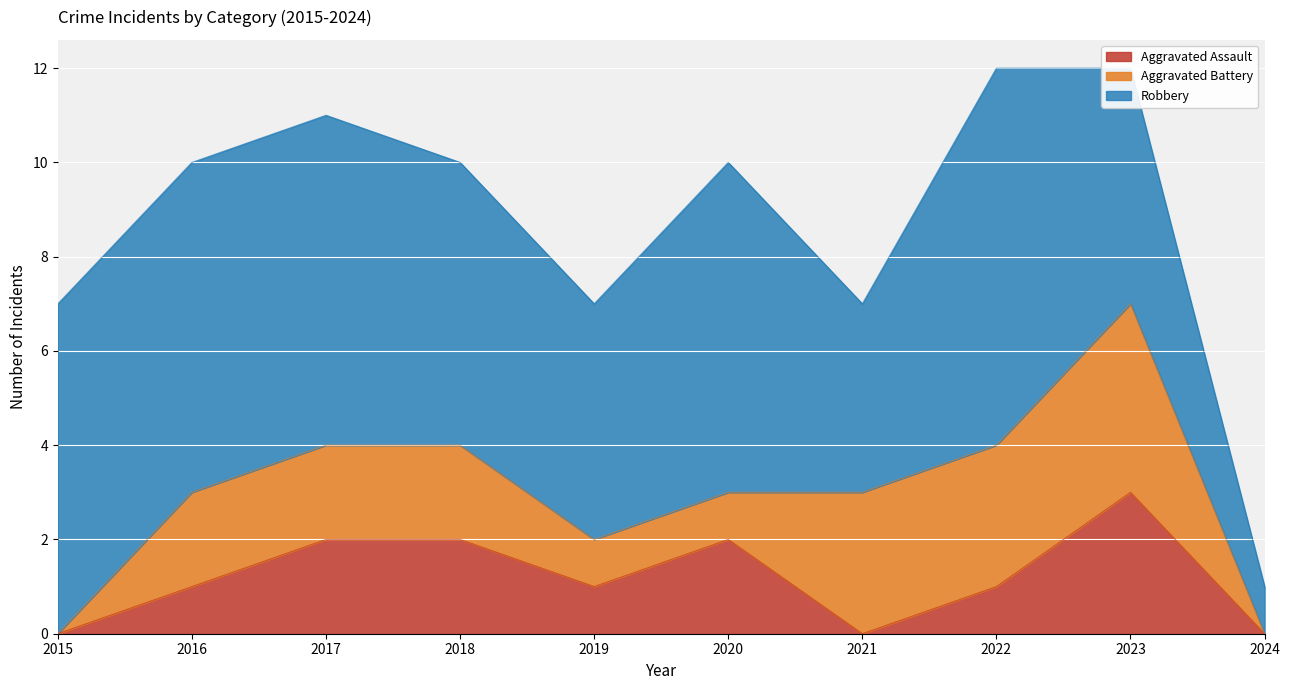

Which category has the lowest value in the Aggravated Assault series?

2015